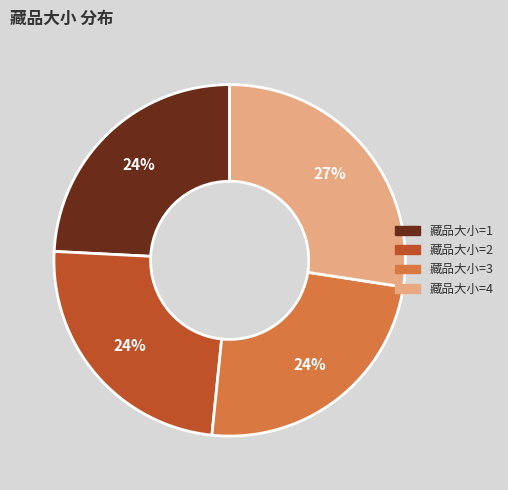

Which slice is the largest?

藏品大小=4